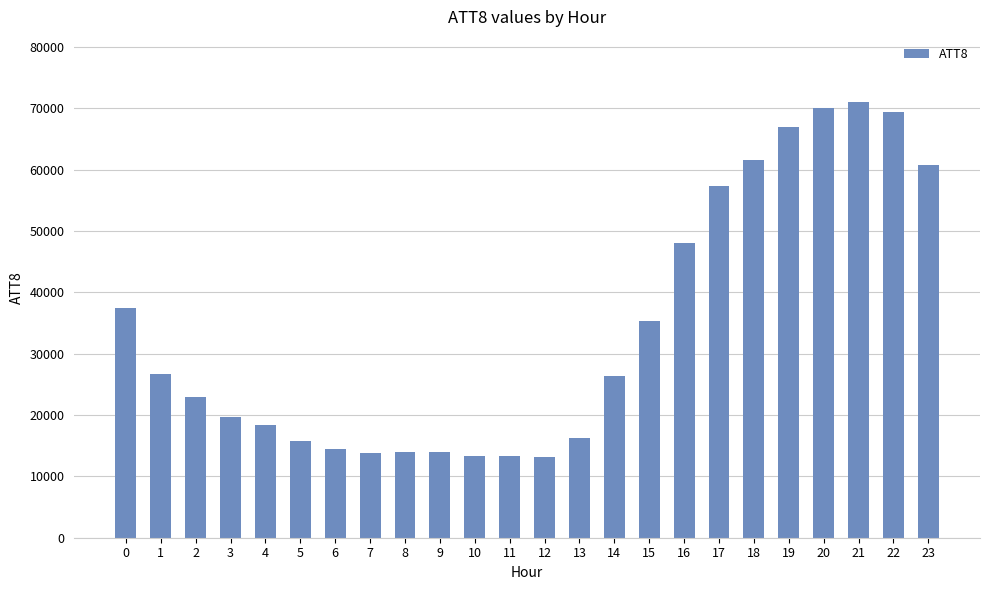

How many series are shown in this chart?

1